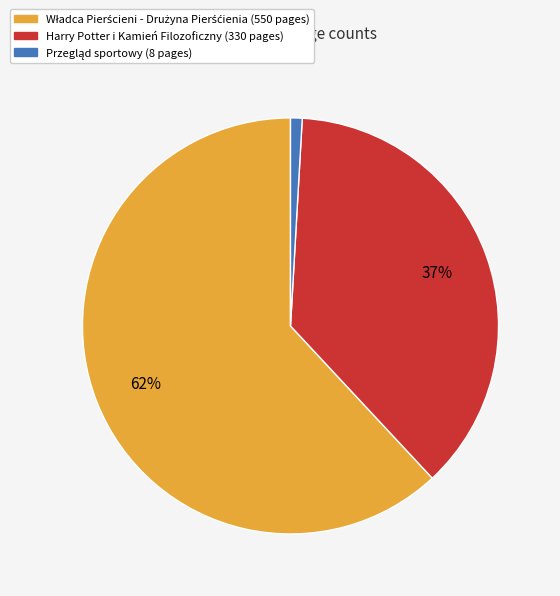

To the nearest percent, what is the difference between the largest and smallest slice percentages?

61%